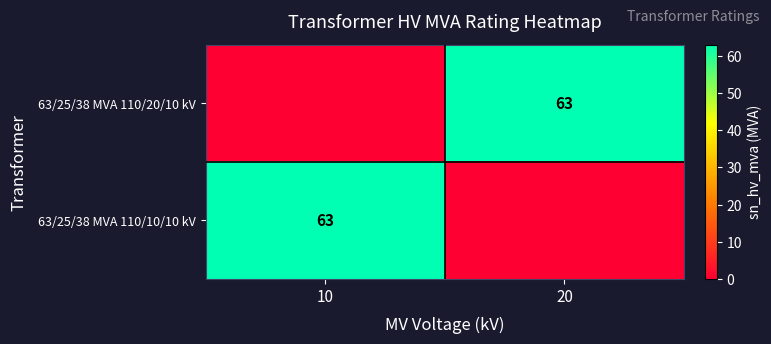

Count the 63/25/38 MVA 110/20/10 kV values in the range 0 to 63.

2